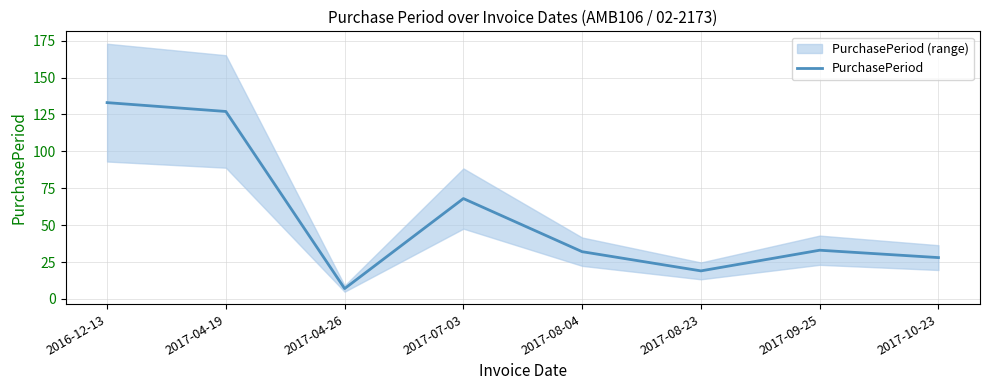

What is the sum of all values?

447